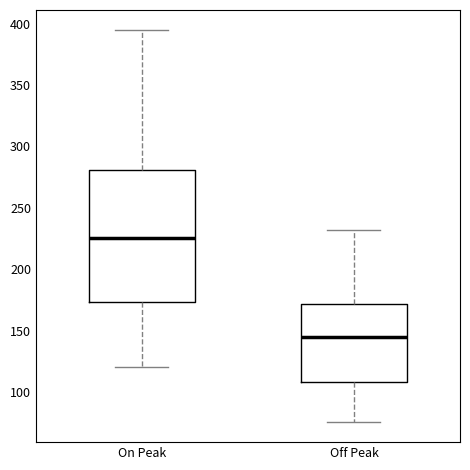

Where does the upper whisker of the box for Off Peak end on the y-axis? The values are not printed on the chart, so give them approximately, as read against the axis.

230